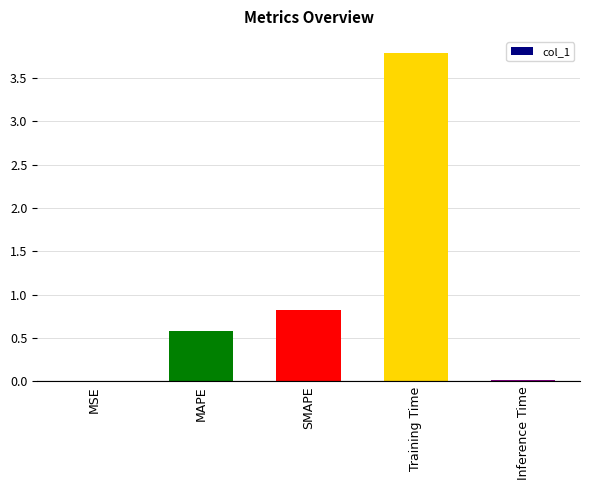

Is it true that the value at MAPE is 0.6?

True